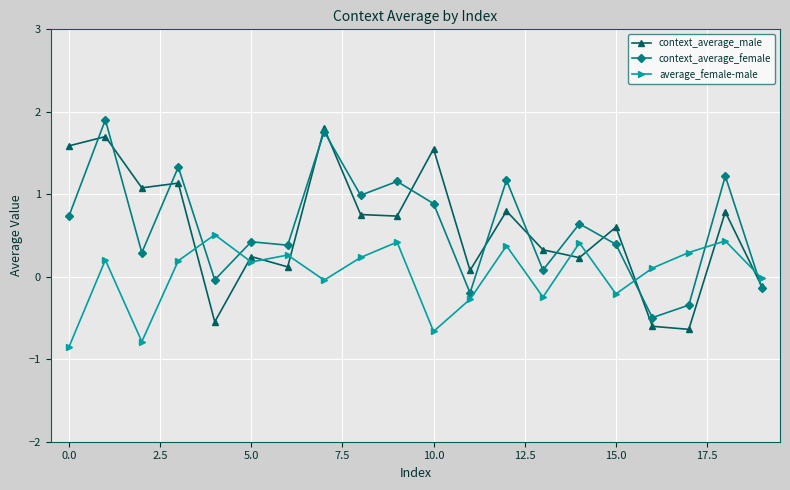

True or false: average_female-male has more than 0 interior local peaks.

True